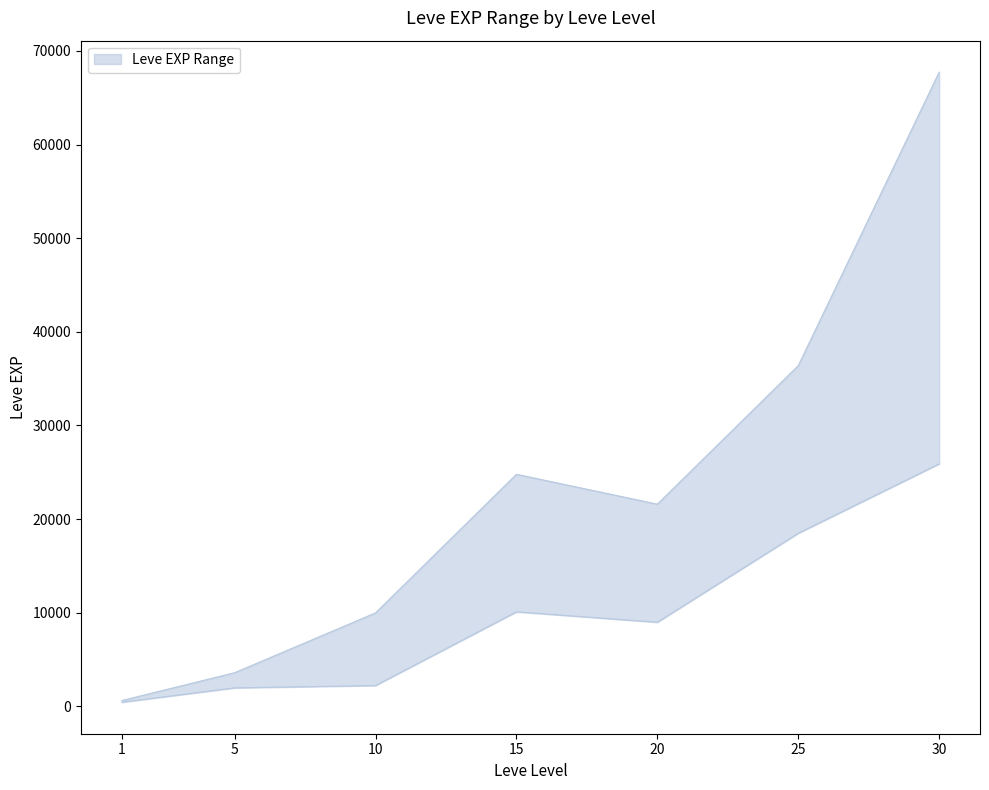

True or false: Leve EXP lower and Leve EXP upper intersect in this chart.

False